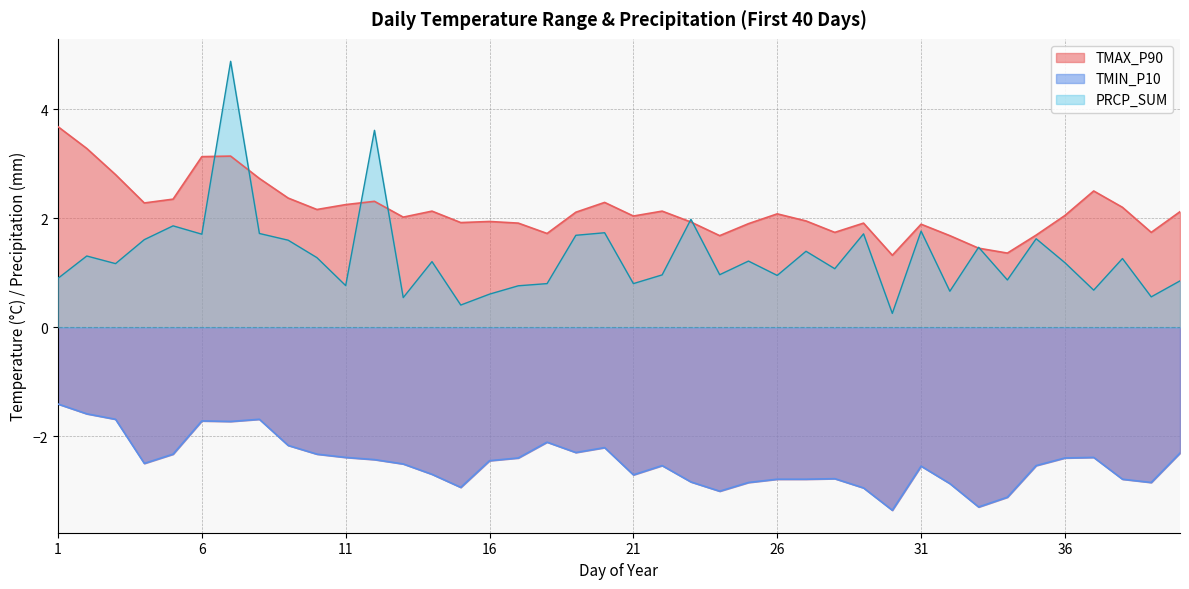

What is the average value of the PRCP_SUM series?

1.3